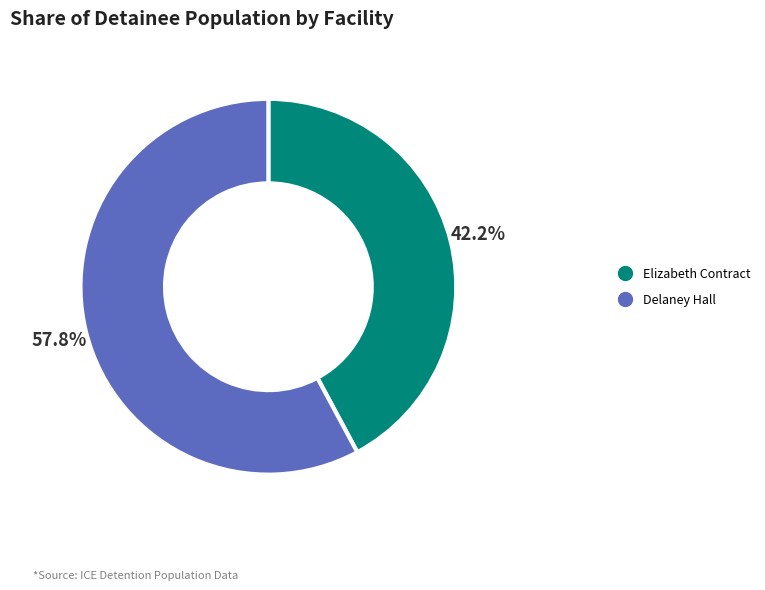

Is there any slice that represents more than half of the pie?

Yes